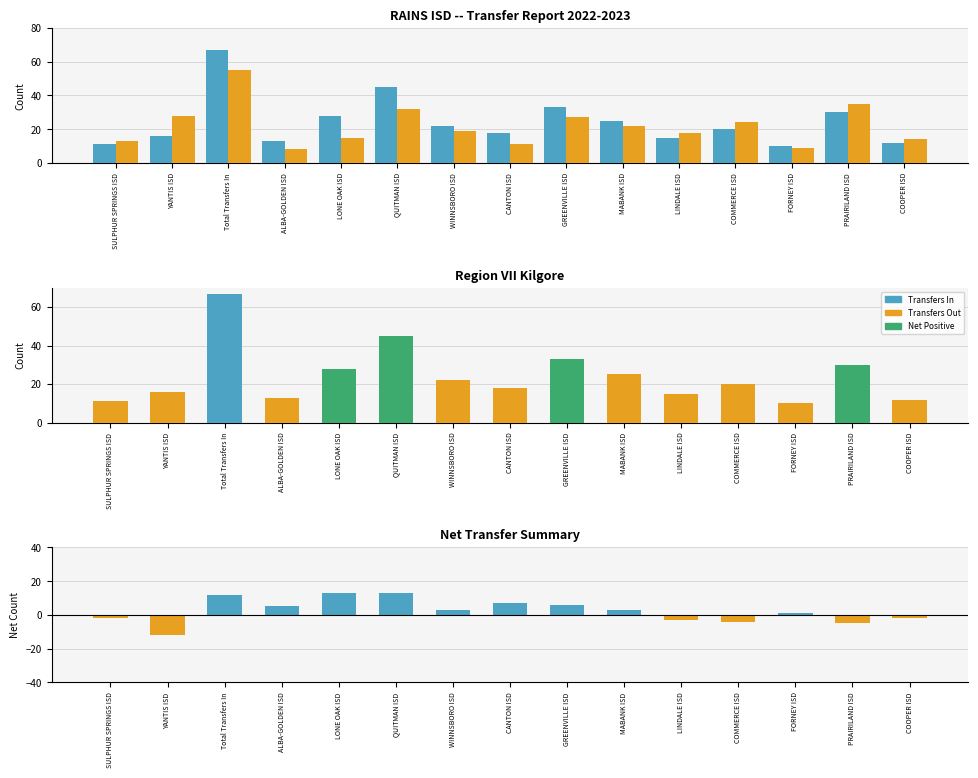

How many values in the Transfers Out series exceed 19?

7